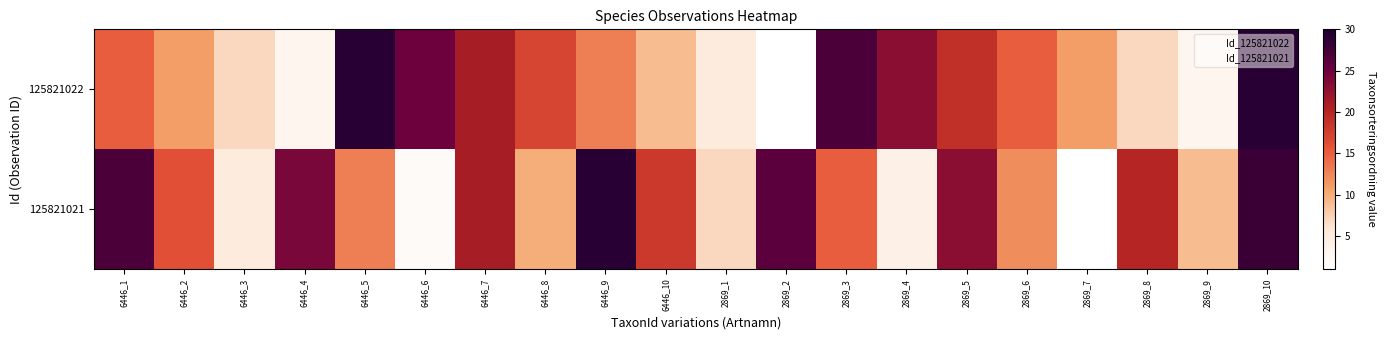

Reading left to right, list all the values displayed in this chart.

125821022: 6446_1=15	6446_2=11	6446_3=7	6446_4=3	6446_5=29	6446_6=25	6446_7=21	6446_8=17	6446_9=13	6446_10=9	2869_1=5	2869_2=1	2869_3=27	2869_4=23	2869_5=19	2869_6=15	2869_7=11	2869_8=7	2869_9=3	2869_10=29
125821021: 6446_1=27	6446_2=16	6446_3=5	6446_4=24	6446_5=13	6446_6=2	6446_7=21	6446_8=10	6446_9=29	6446_10=18	2869_1=7	2869_2=26	2869_3=15	2869_4=4	2869_5=23	2869_6=12	2869_7=1	2869_8=20	2869_9=9	2869_10=28